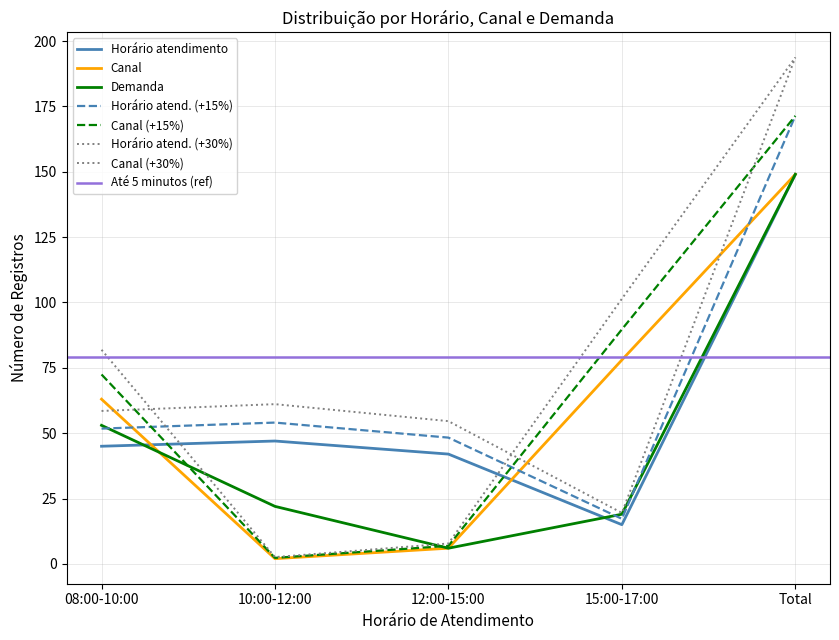

What is the label of the 1st point from the left?

08:00-10:00